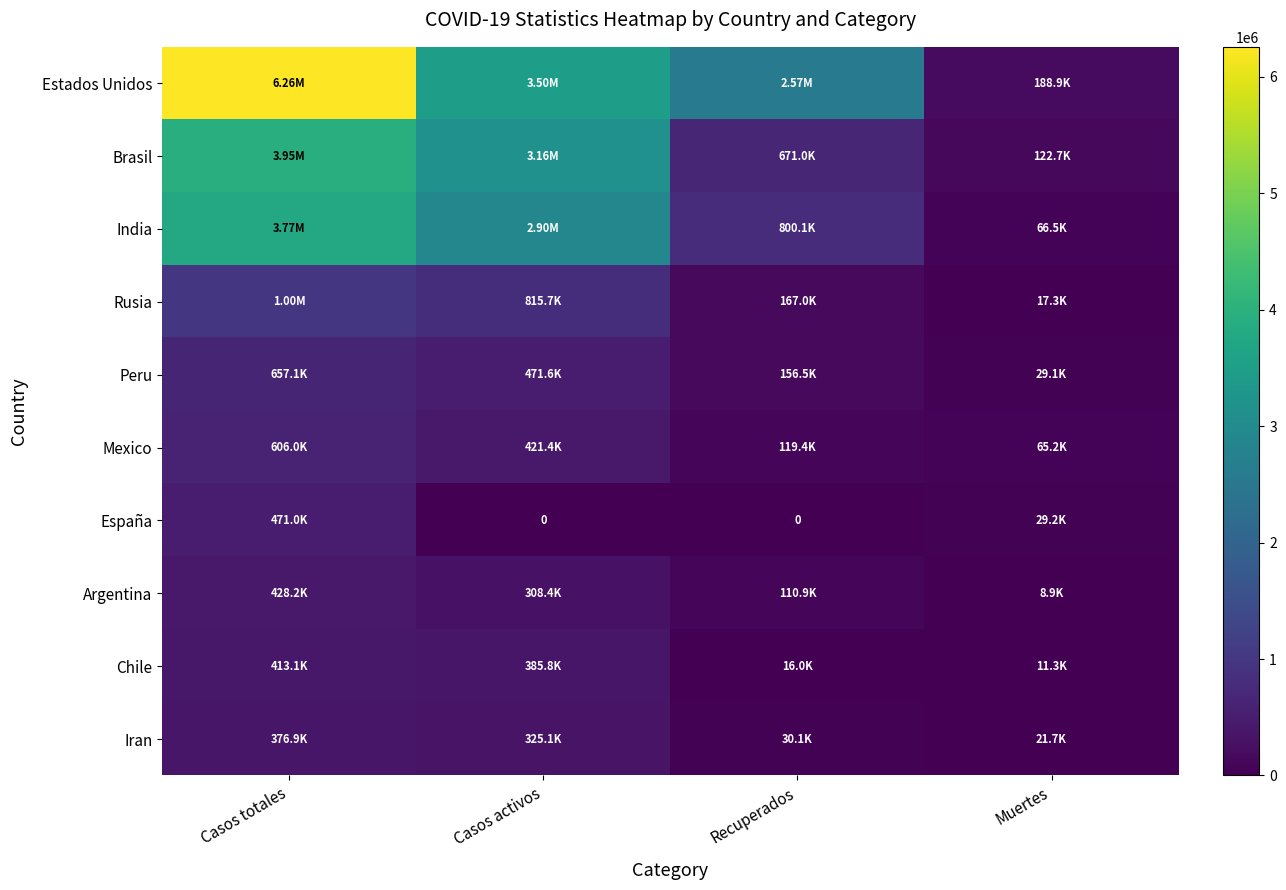

How many series are shown in this chart?

10